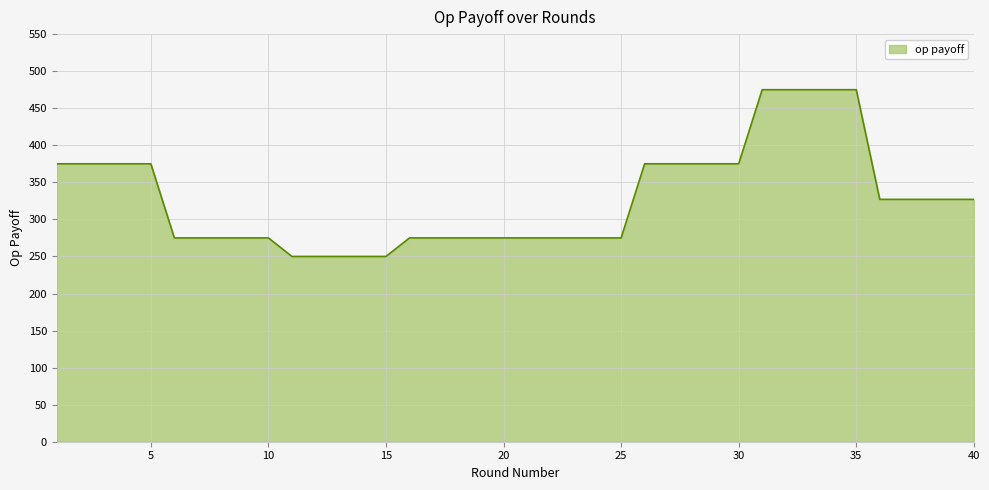

What is the smallest value displayed?

250